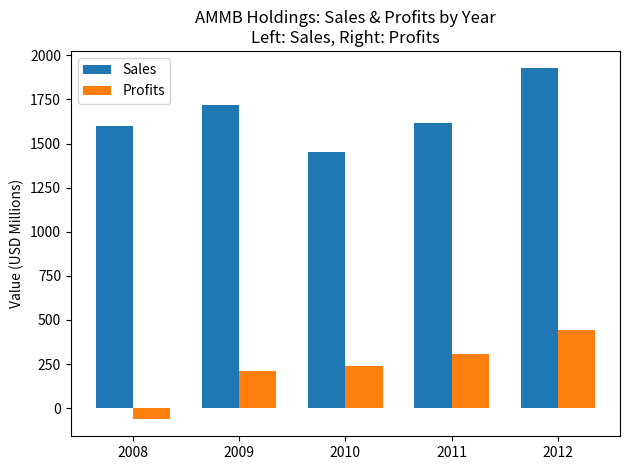

The Profits series shows -60.0 at 2008. True or false?

True